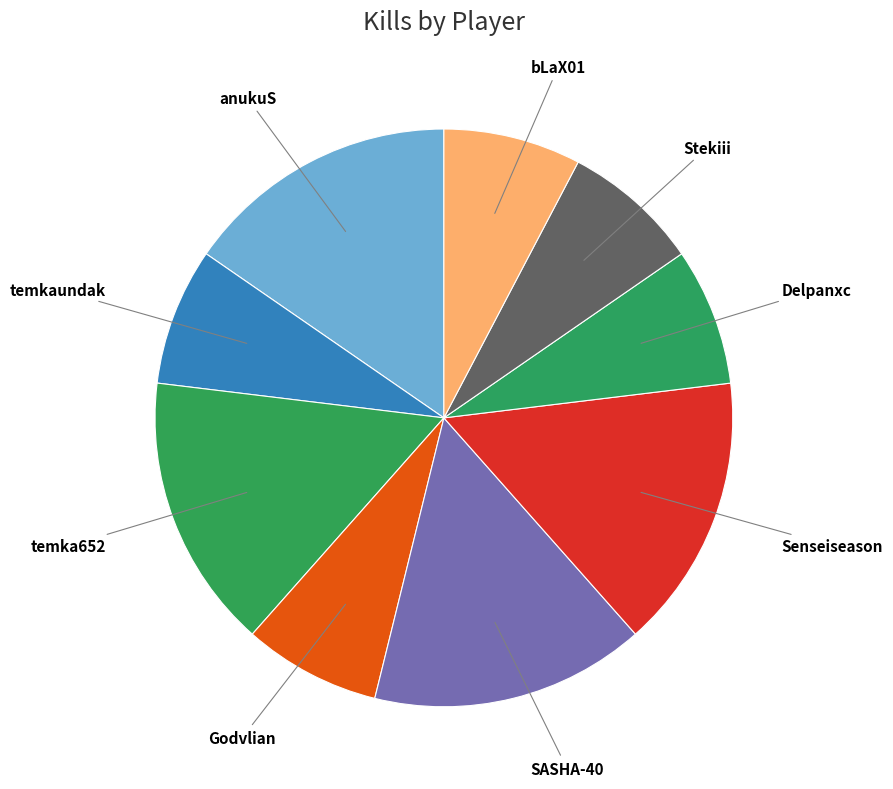

Is it true that SASHA-40 is 1% of the pie?

False